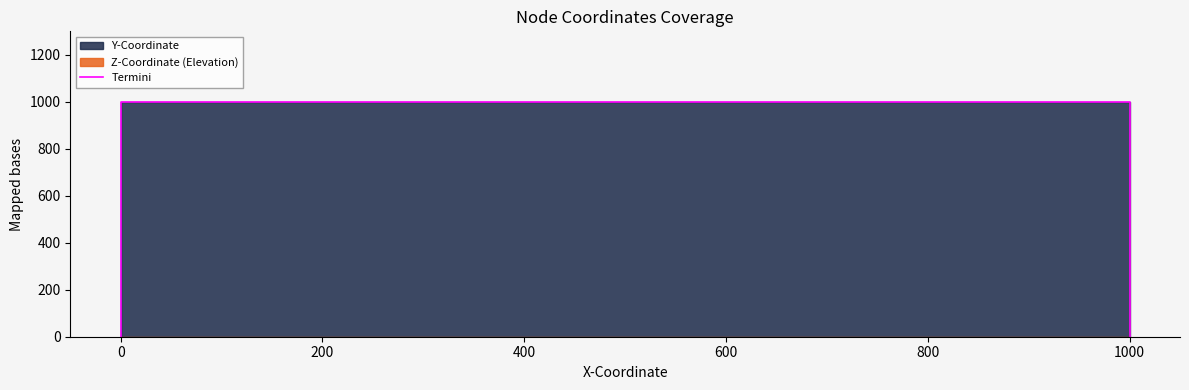

True or false: the data shows 631 at 1000.

False